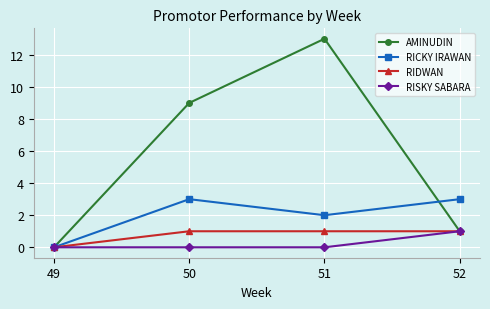

Which series has the widest spread of values?

AMINUDIN